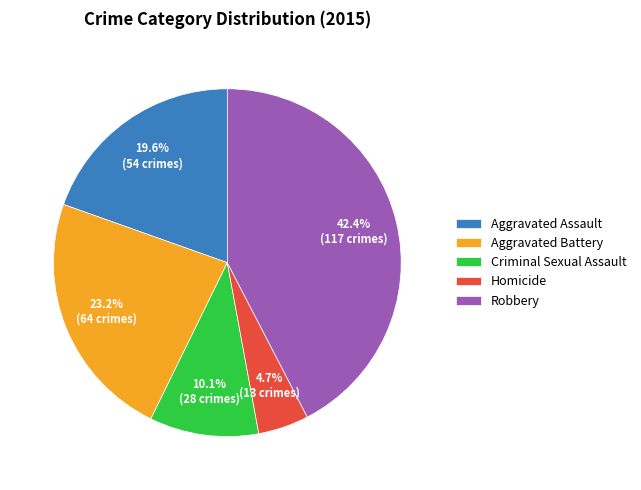

To the nearest percent, what portion does Aggravated Battery represent?

23%